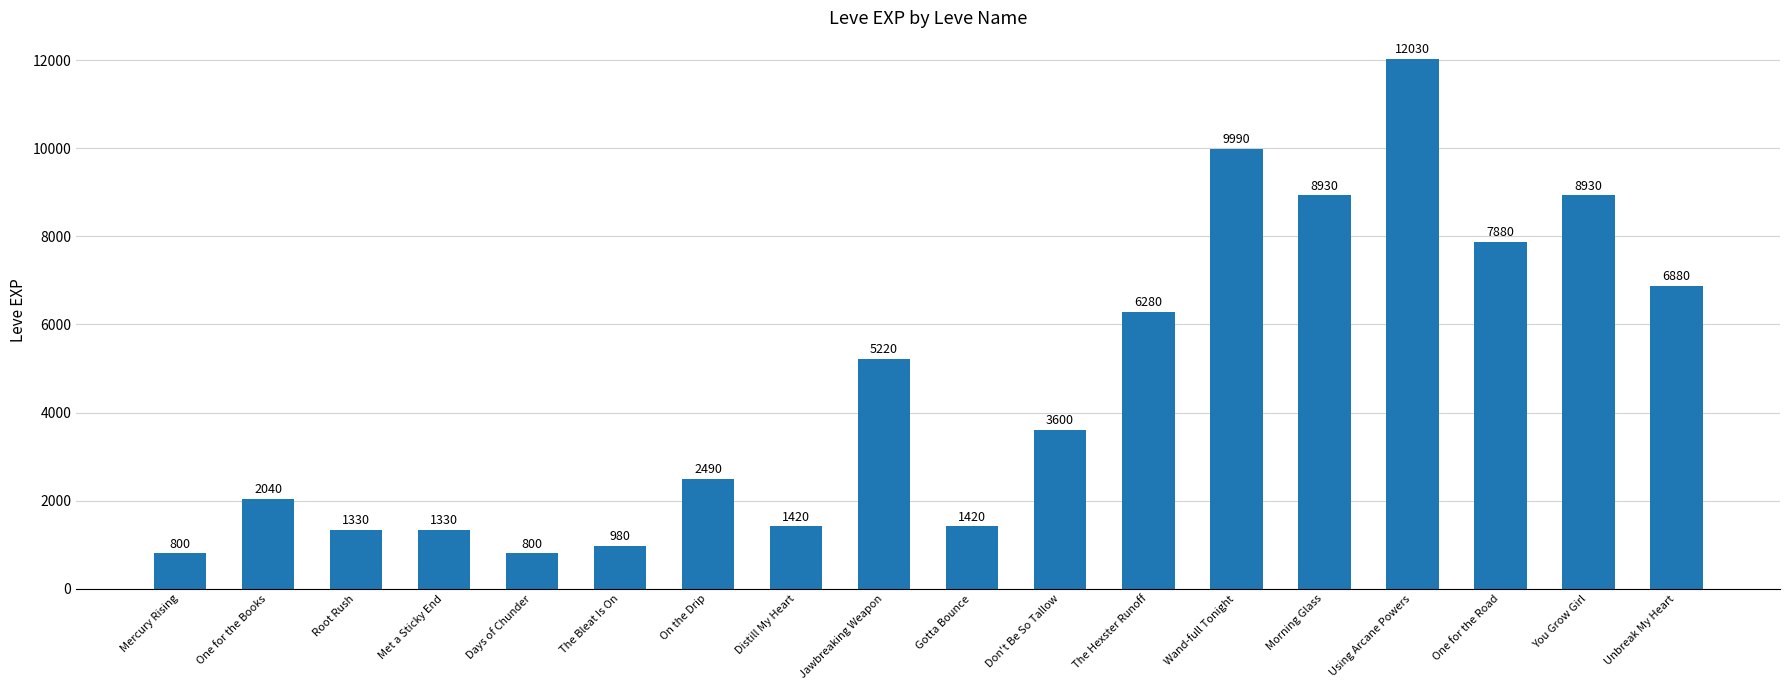

How many series are shown in this chart?

1